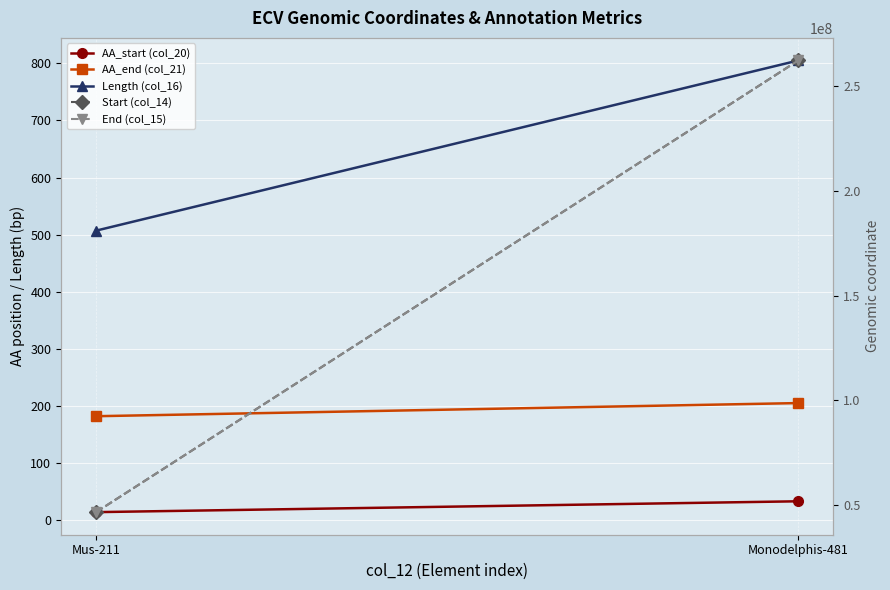

What is the difference between the maximum and minimum values in the AA_end (col_21) series?

23